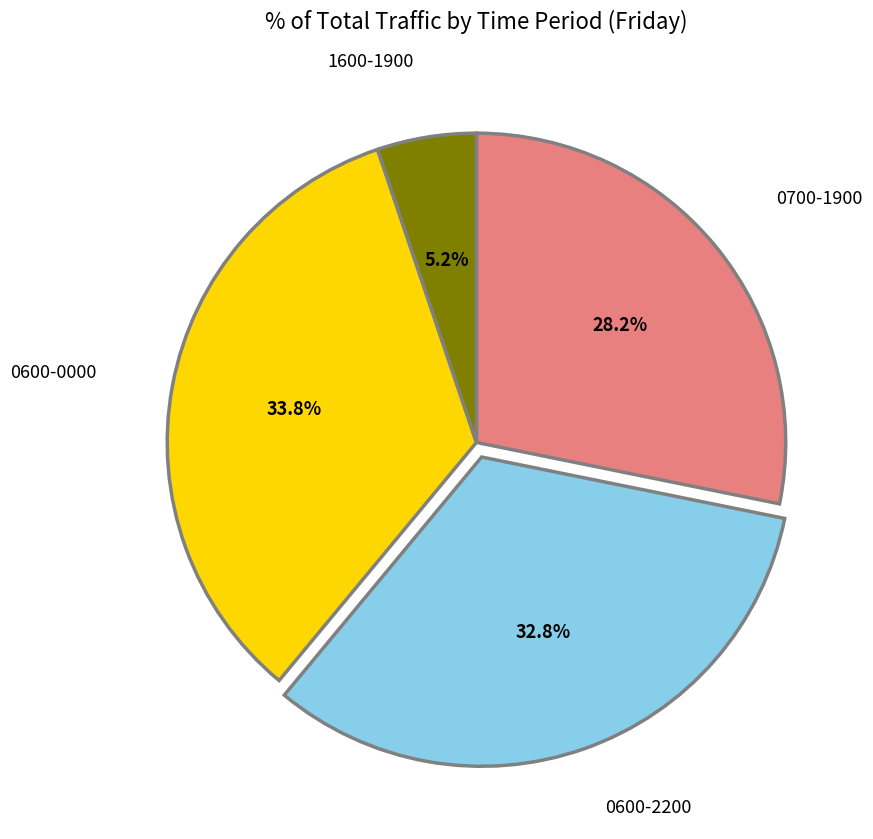

Is it true that 1600-1900 is 5% of the pie?

True